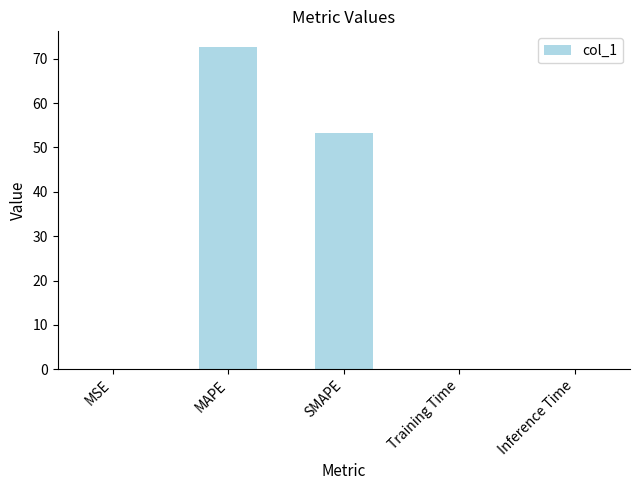

At which label is the value closest to 36?

SMAPE